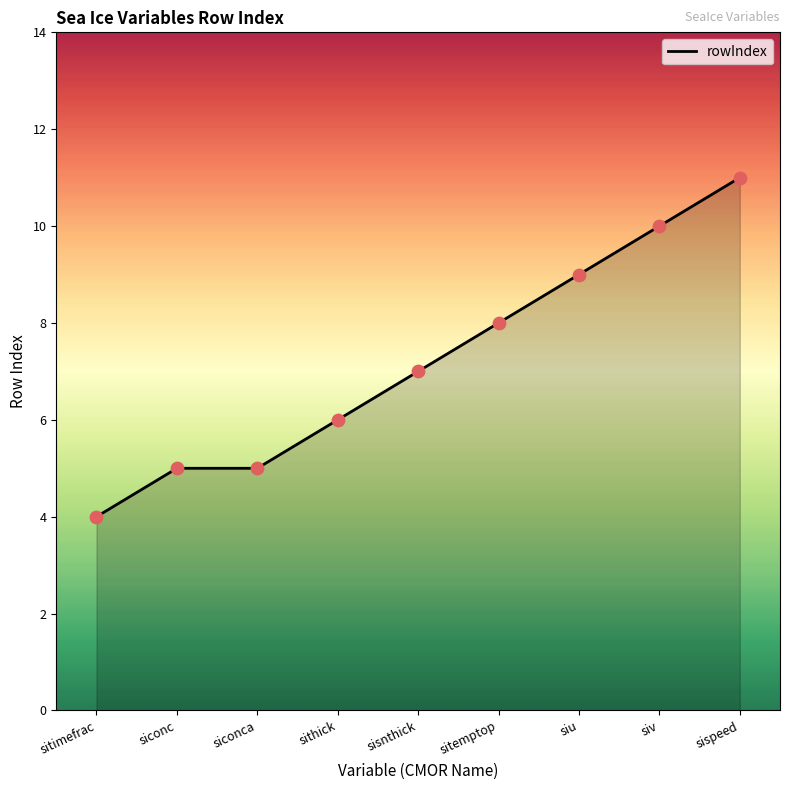

What is the ratio of the value at siconca to the value at sithick?

0.8